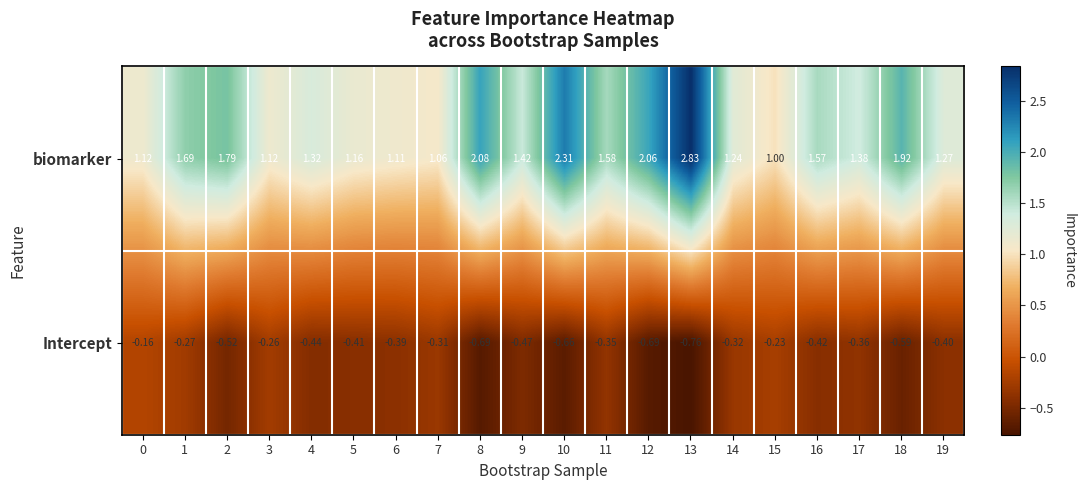

Which series has the largest total across all categories?

biomarker